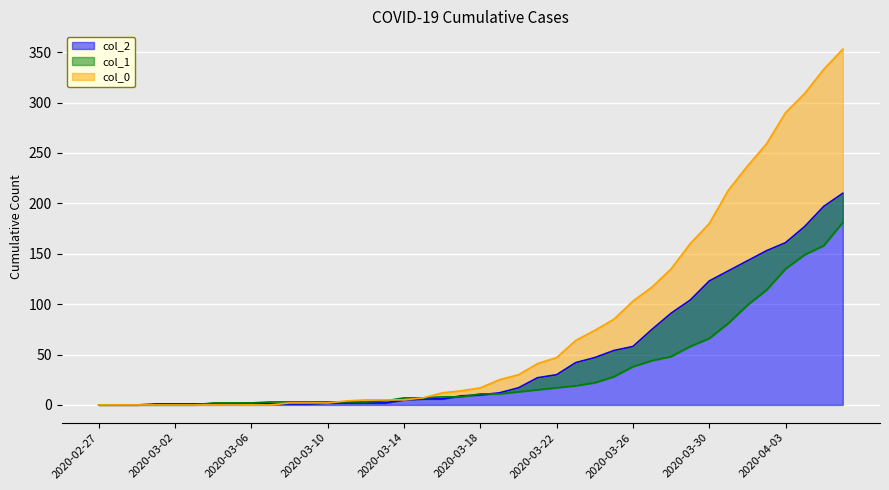

What is the average value of the 0 series?

78